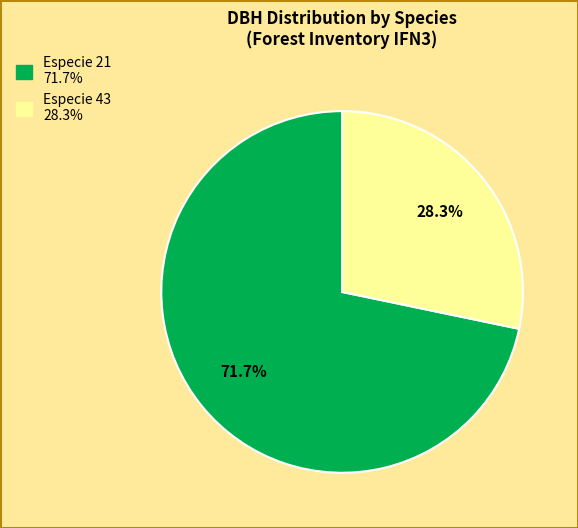

Is there a majority slice in this chart?

Yes